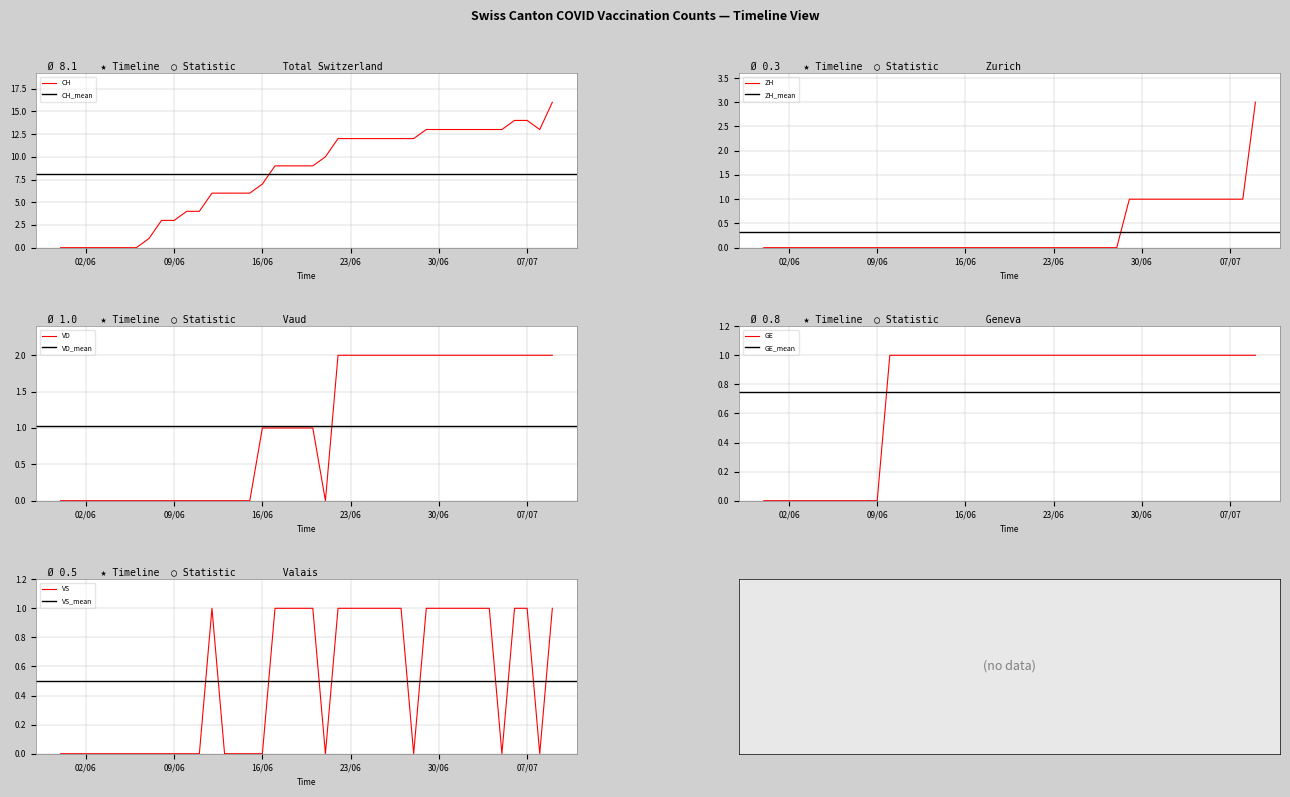

Between 2020-06-22 and 2020-07-08, which is larger?

2020-07-08